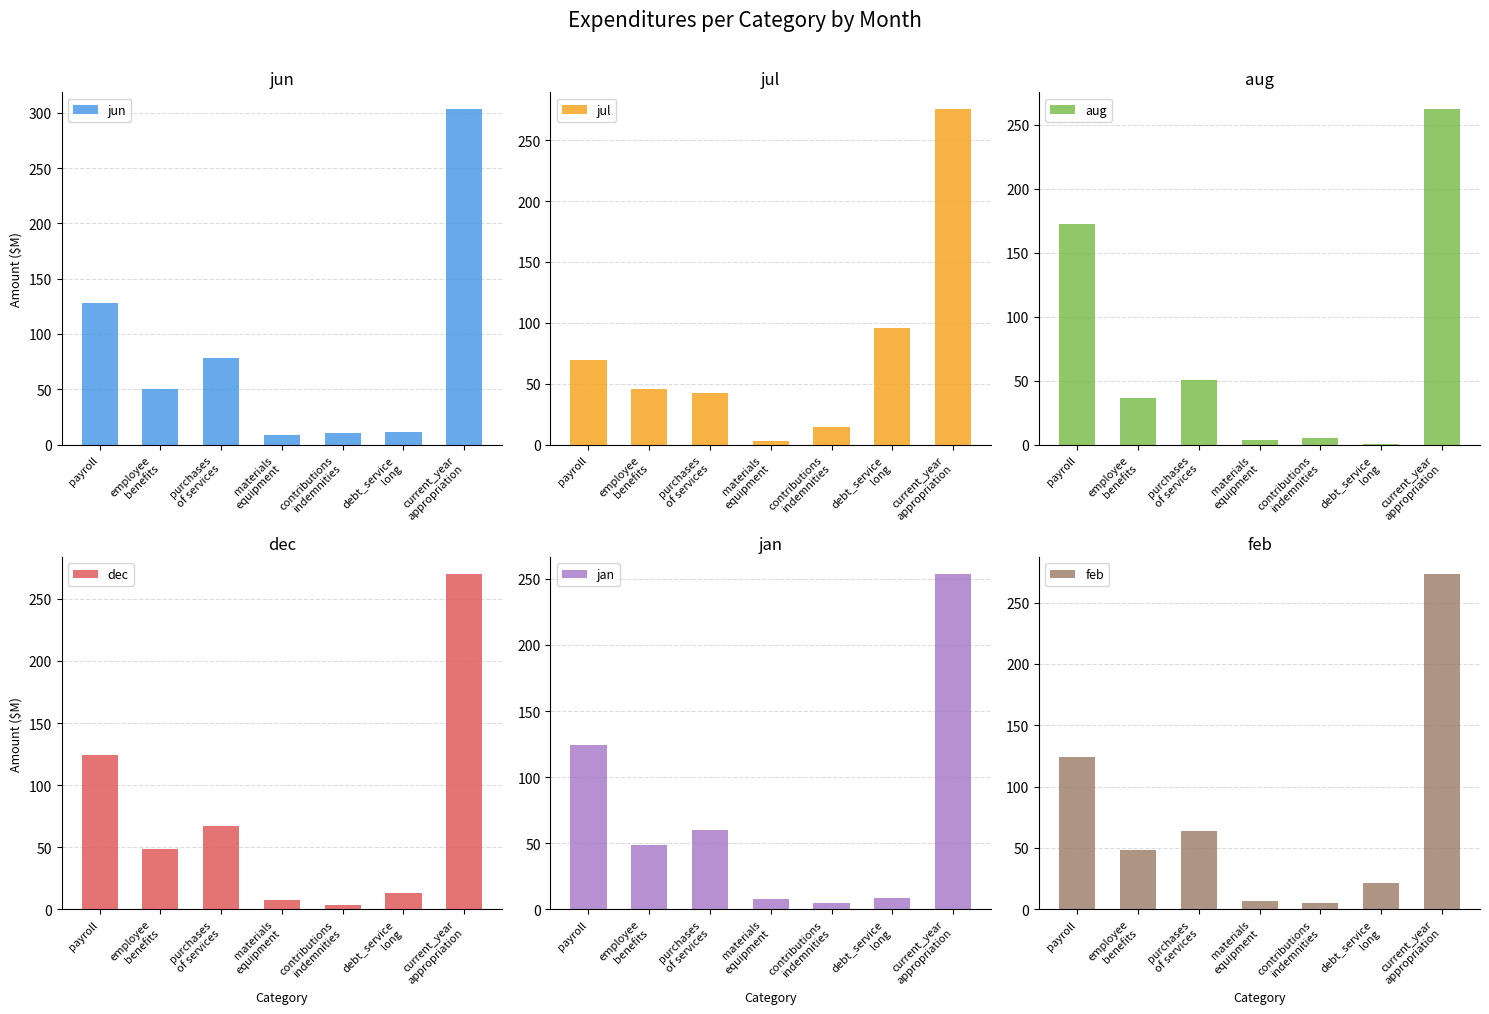

What position from the left is employee
benefits?

2